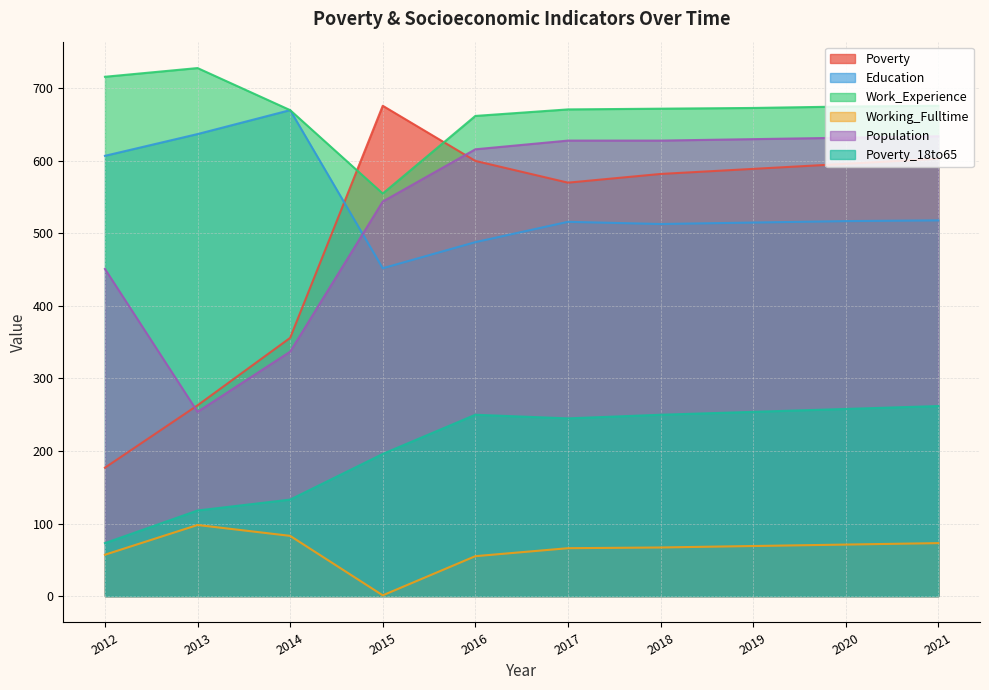

Does the chart have visible grid lines?

Yes